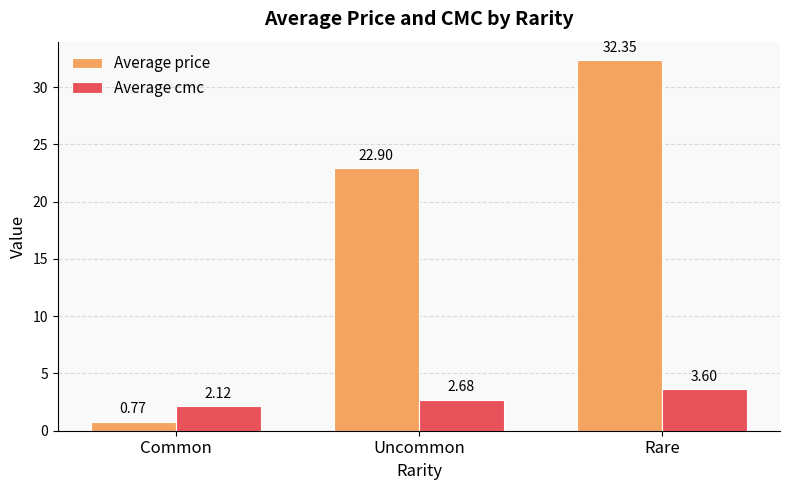

How many groups of bars are there?

3